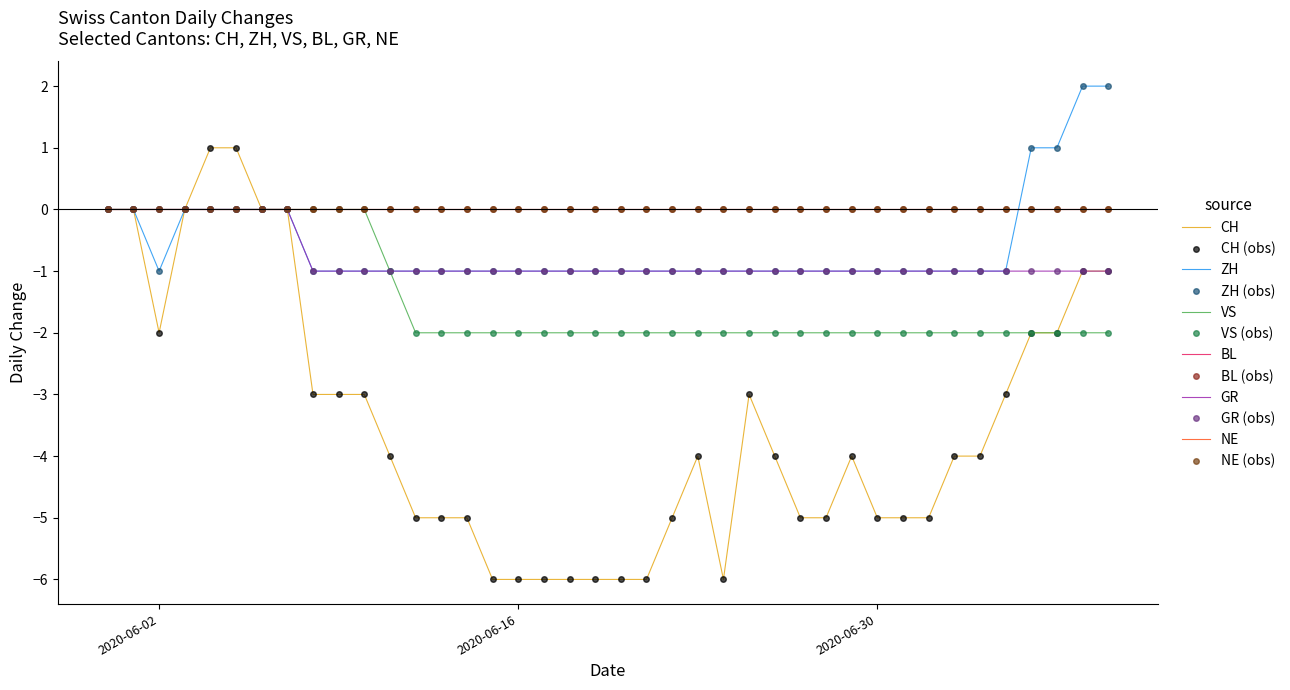

What is the maximum value shown in the chart?

2